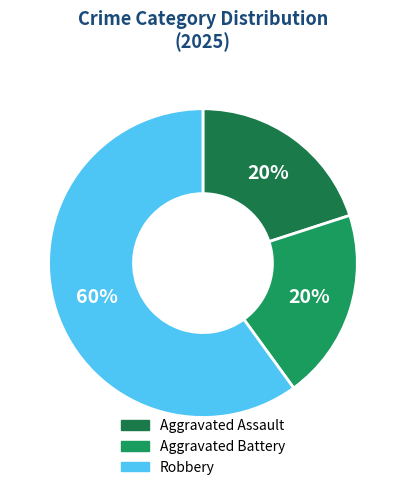

Is it true that Robbery is 60% of the pie?

True